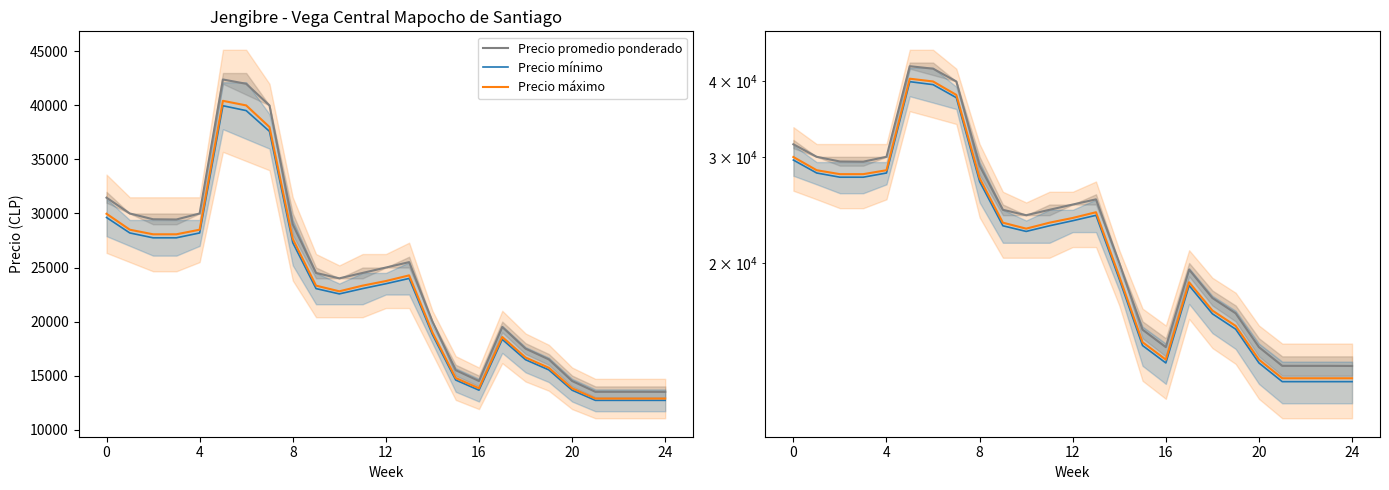

True or false: Precio promedio ponderado and Precio máximo cross at least once.

False